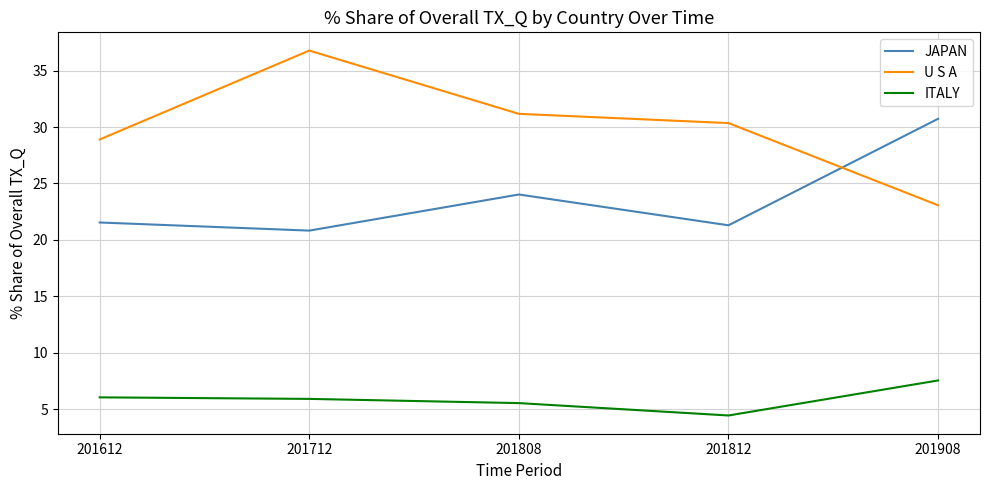

Which series has the largest total across all categories?

U S A